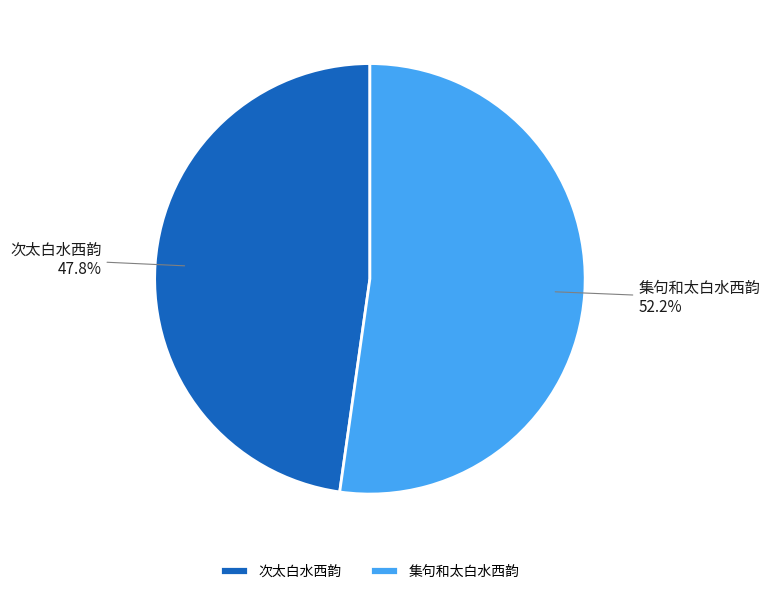

To the nearest percent, what is the difference between the largest and smallest slice percentages?

4%